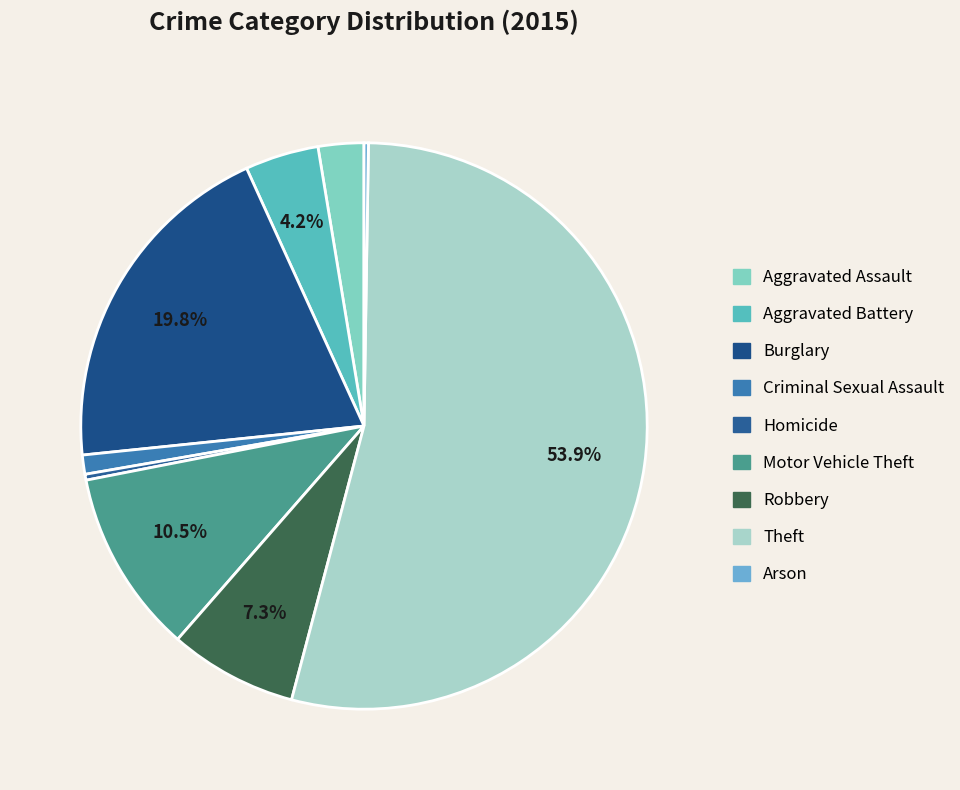

What percentage do Burglary and Robbery together represent?

27.1%